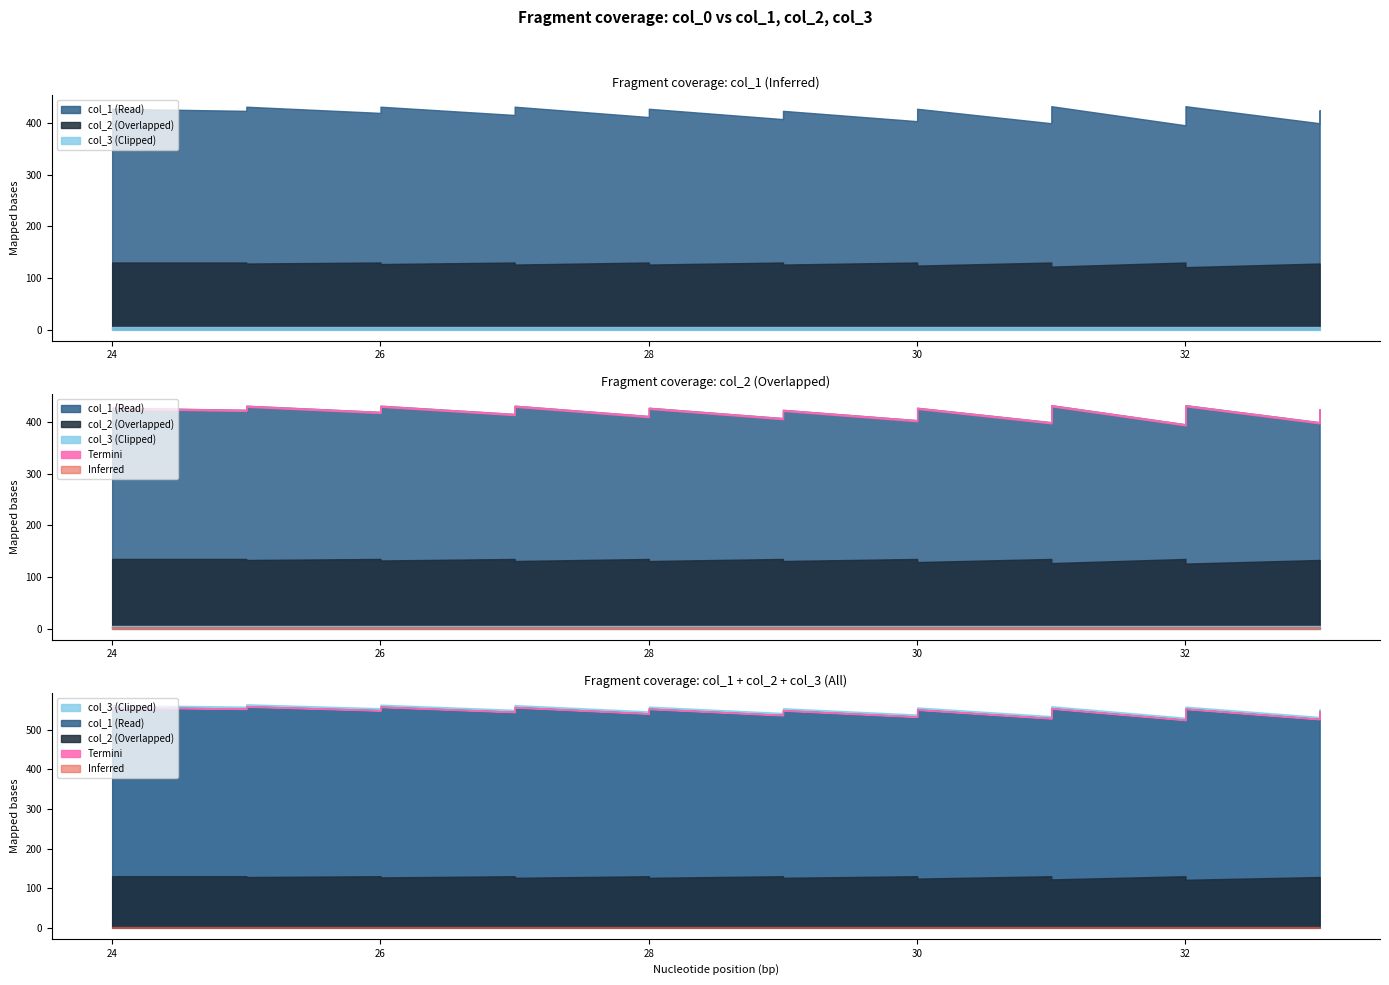

Reading left to right, extract all data points from this chart.

col_1: 24=428	25=424	25=432	26=420	26=428	26=432	27=416	27=424	27=428	27=432	28=412	28=420	28=424	28=428	29=408	29=416	29=420	29=424	30=404	30=412	30=416	30=420	30=428	31=400	31=408	31=412	31=416	31=424	31=433	32=396	32=404	32=408	32=412	32=420	32=429	32=433	33=400	33=404	33=408	33=425
col_2: 24=130	25=130	25=128	26=130	26=128	26=127	27=130	27=128	27=127	27=126	28=130	28=128	28=127	28=126	29=130	29=128	29=127	29=126	30=130	30=128	30=127	30=126	30=124	31=130	31=128	31=127	31=126	31=124	31=122	32=130	32=128	32=127	32=126	32=124	32=122	32=121	33=128	33=127	33=126	33=122
col_3: 24=5	25=5	25=5	26=5	26=5	26=5	27=5	27=5	27=5	27=5	28=5	28=5	28=5	28=5	29=5	29=5	29=5	29=5	30=5	30=5	30=5	30=5	30=5	31=5	31=5	31=5	31=5	31=5	31=5	32=5	32=5	32=5	32=5	32=5	32=5	32=5	33=5	33=5	33=5	33=5